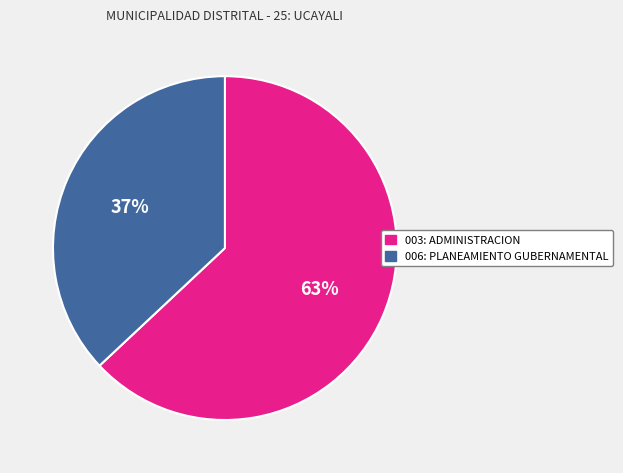

What percentage is the 006: PLANEAMIENTO GUBERNAMENTAL slice, to the nearest percent?

37%